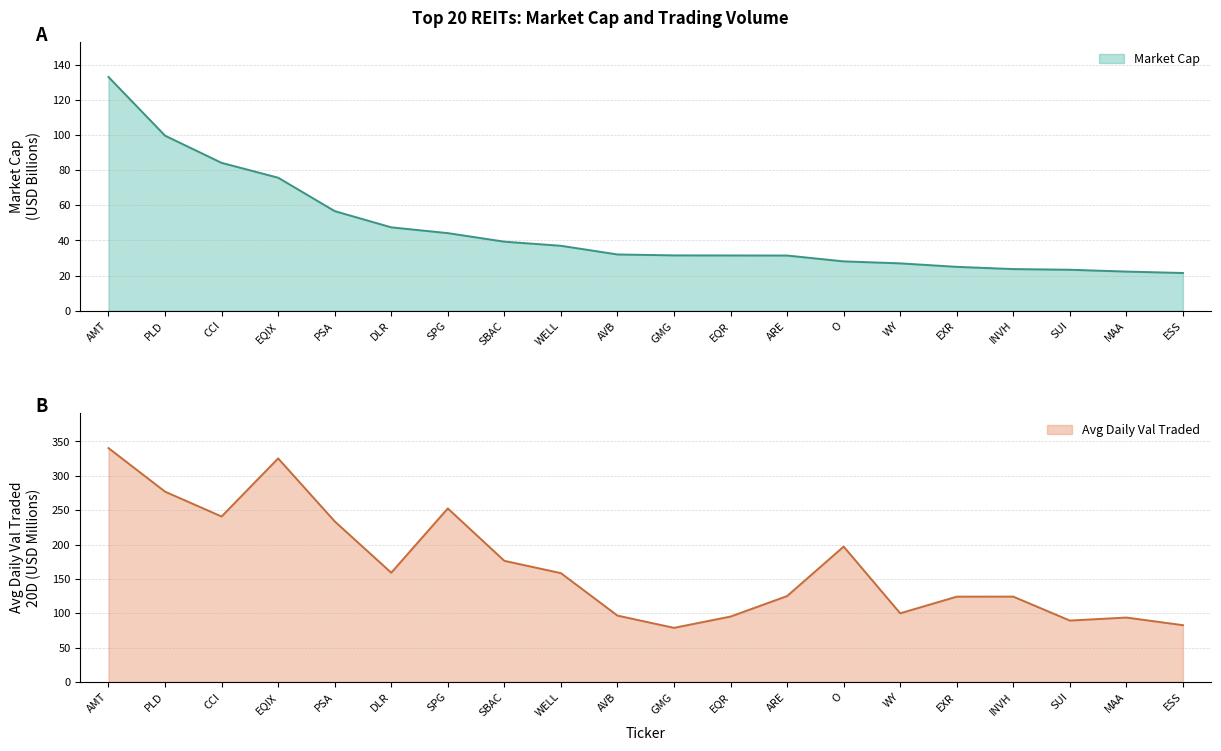

Is it true that Avg D Val Traded 20D:D-20 equals 96.6 at AVB?

True